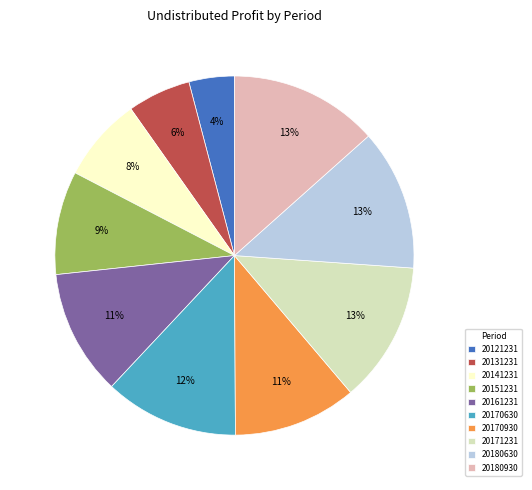

Is the sum of 20121231 and 20151231 greater than half?

No